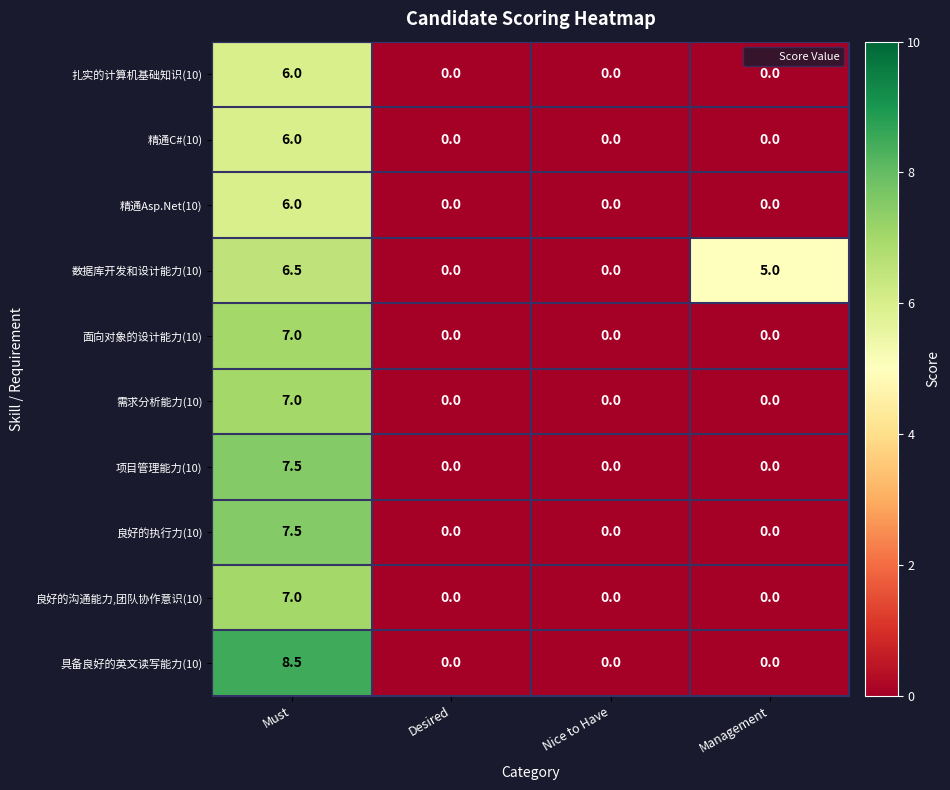

True or false: 精通C#(10) has a value of 9.8 at Must.

False